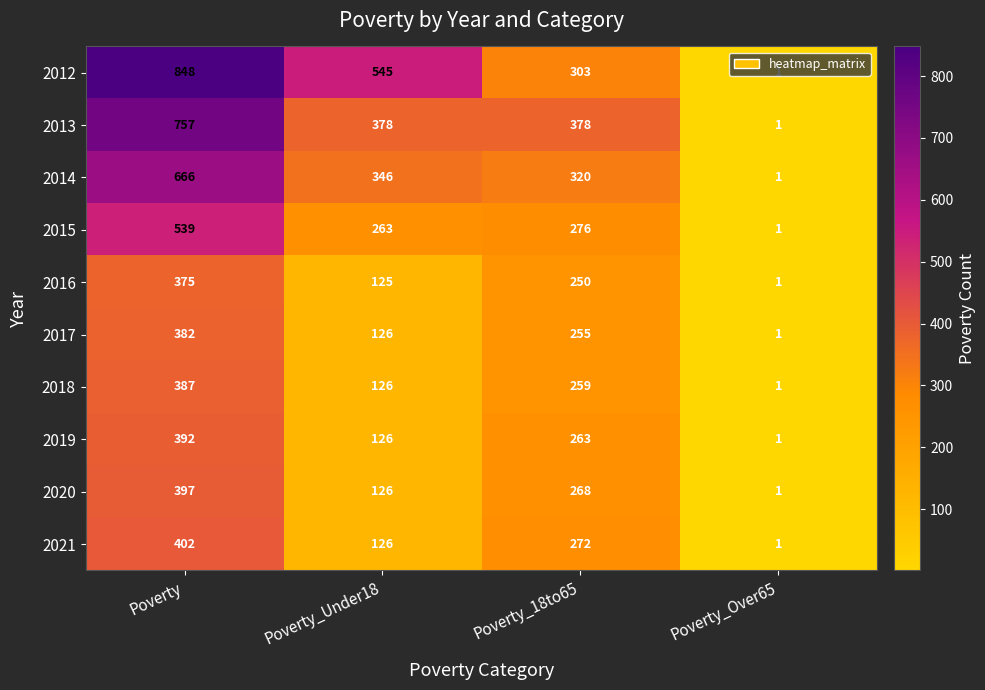

Between Poverty_Under18 and Poverty_18to65, which series saw the biggest shift?

2012